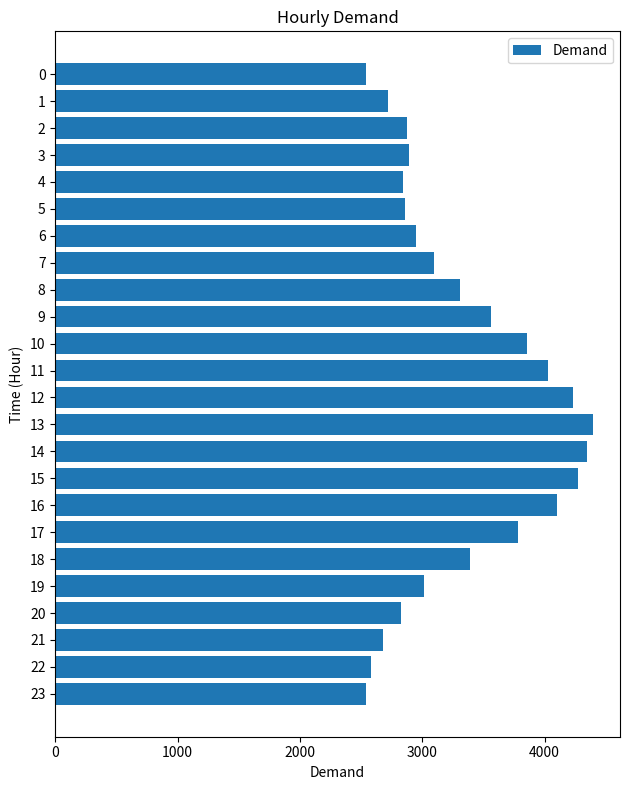

What is the minimum value shown in the chart?

2537